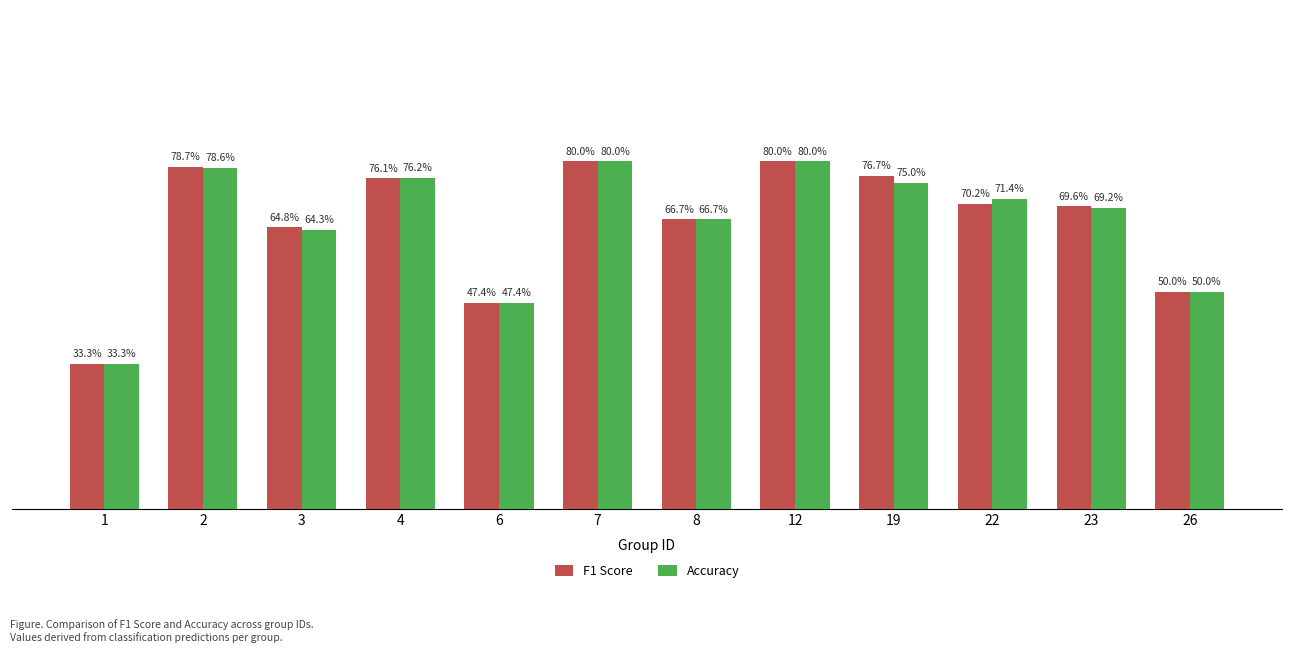

Does the chart contain any negative values?

No